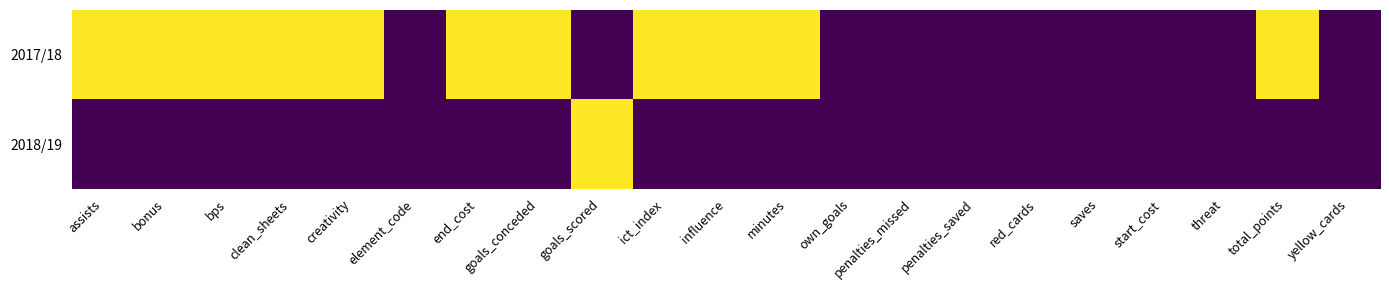

Which series has the largest total across all categories?

2017/18